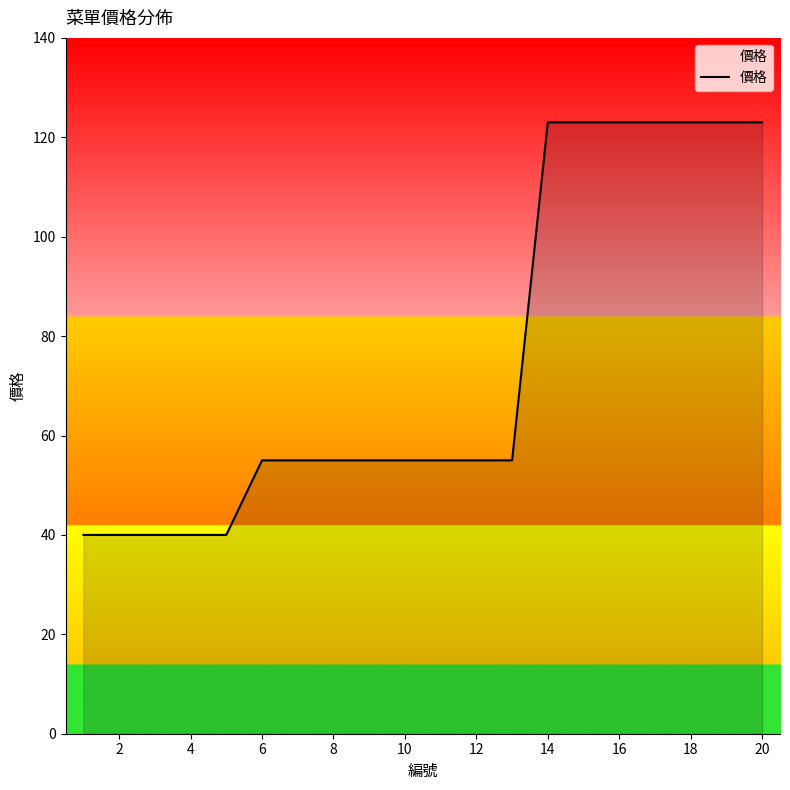

What is the difference between the maximum and minimum values?

83